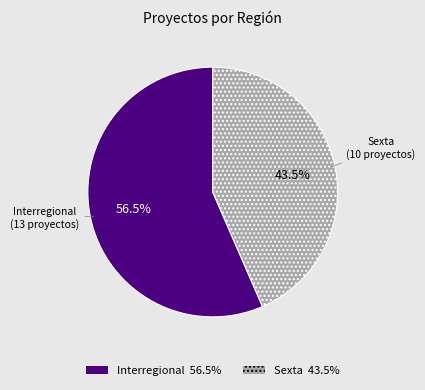

What is the largest slice in the pie chart?

Interregional